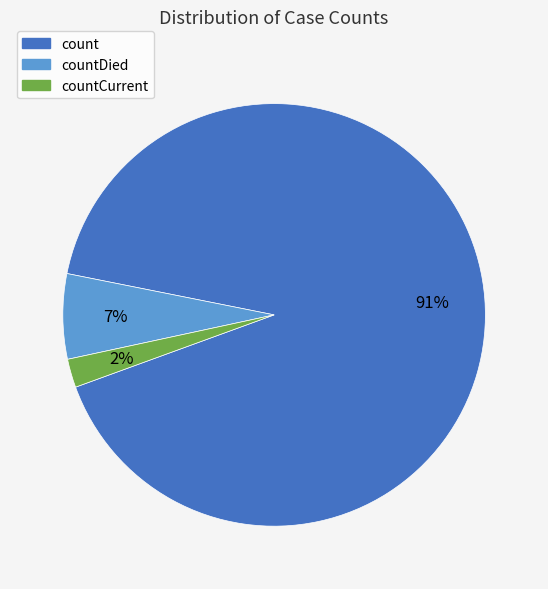

To the nearest percent, what is the difference between the largest and smallest slice percentages?

89%